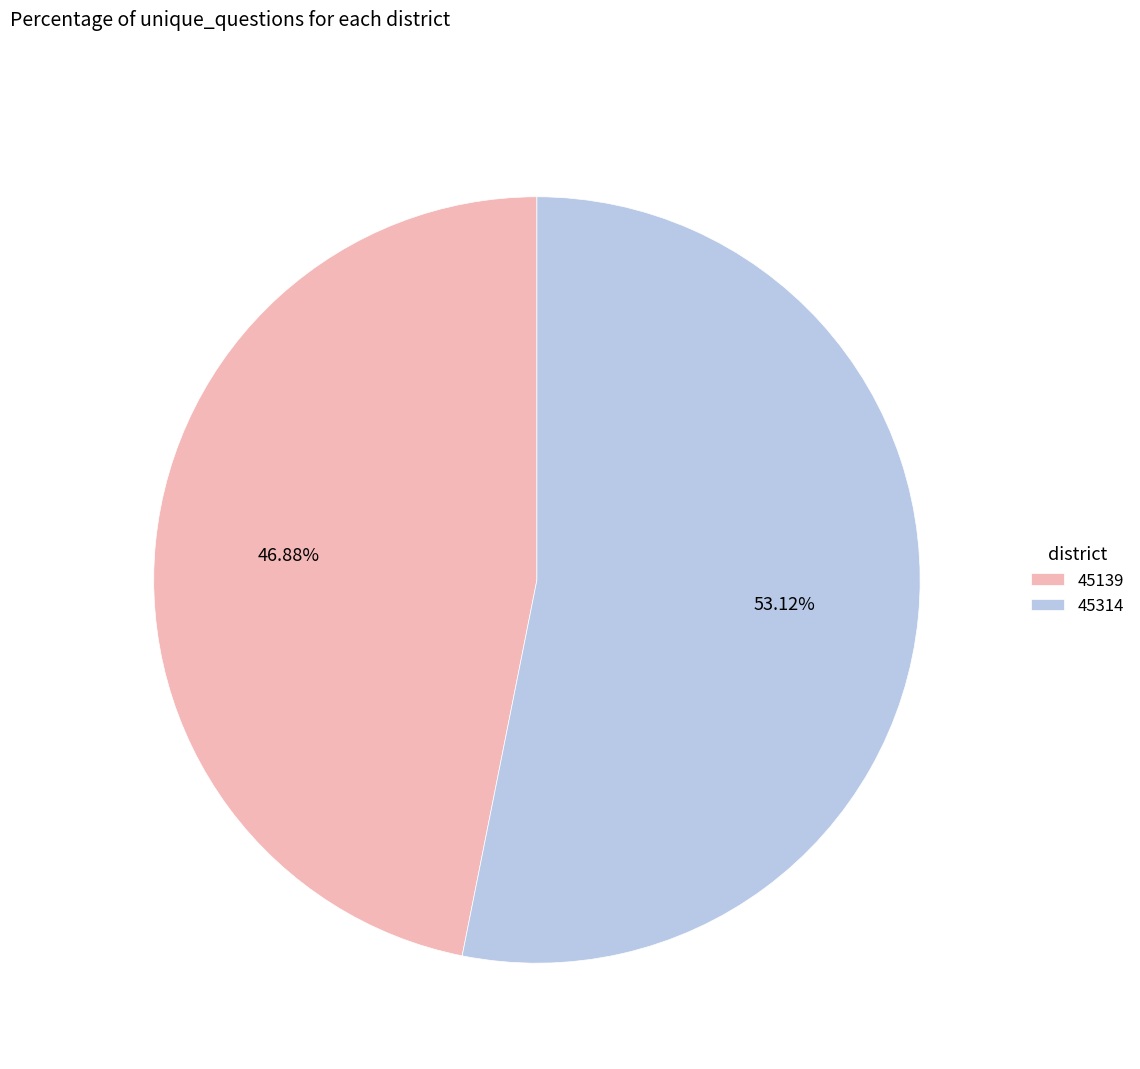

To the nearest percent, what portion does 45314 represent?

53%